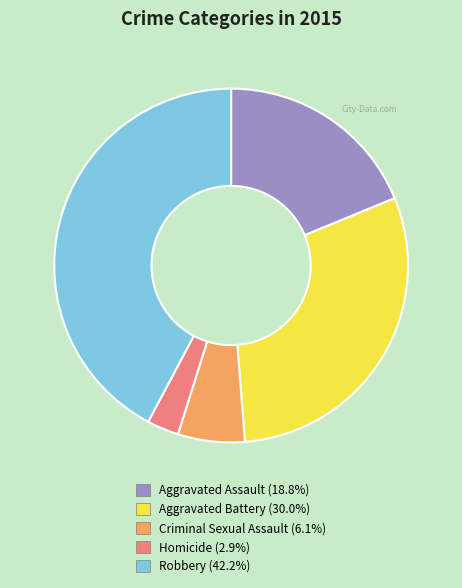

Do Homicide (2.9%) and Criminal Sexual Assault (6.1%) together represent more than half of the pie?

No